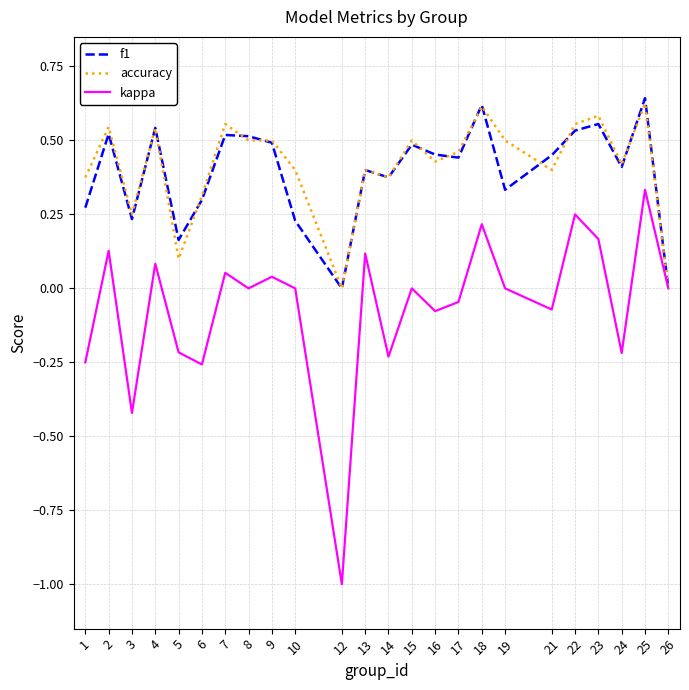

Which series changed the most between 17 and 25?

kappa